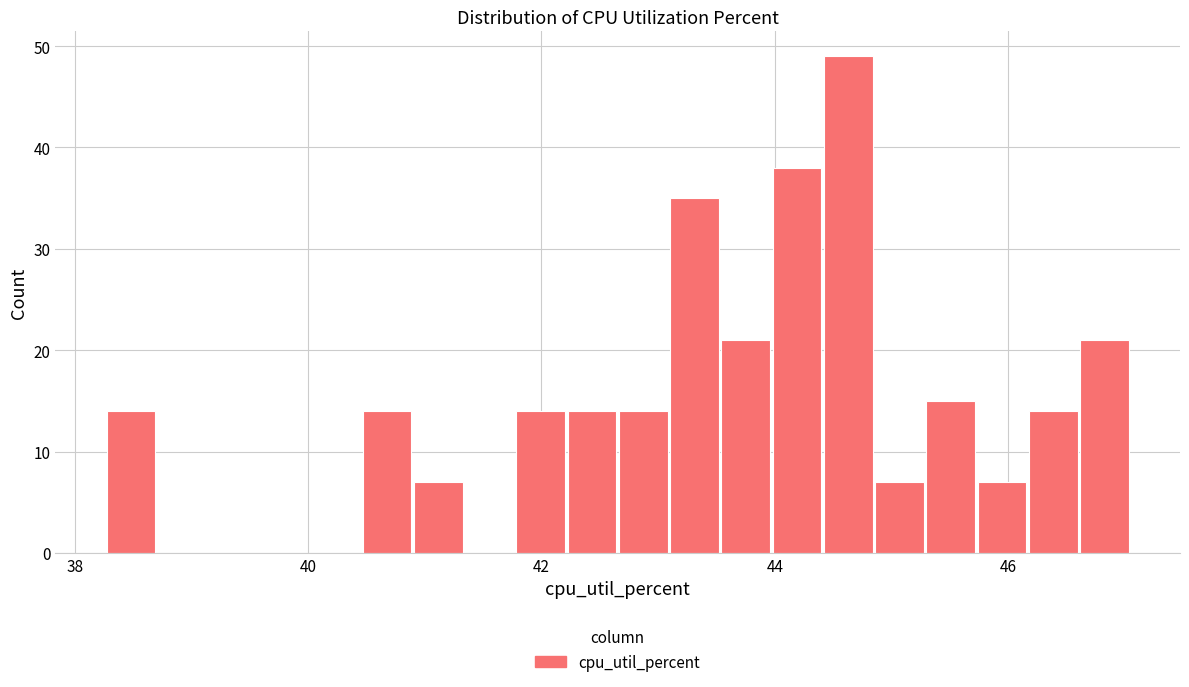

Around what value on the x-axis is the tallest bar? Give the approximate position of its centre, as read against the axis.

44.6